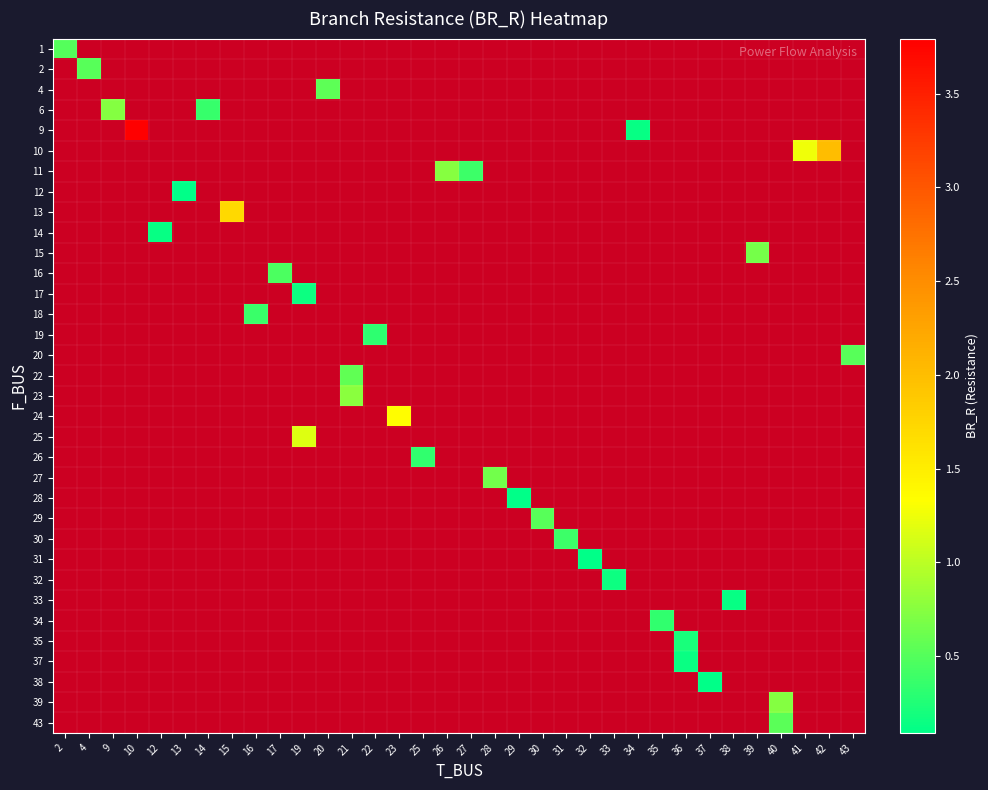

How many data points does each series have?

34